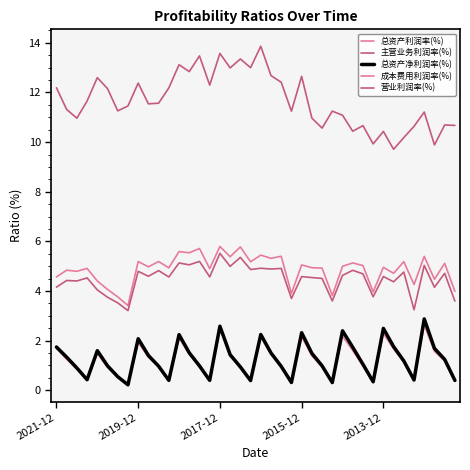

Does the chart display data point markers on the line(s)?

No